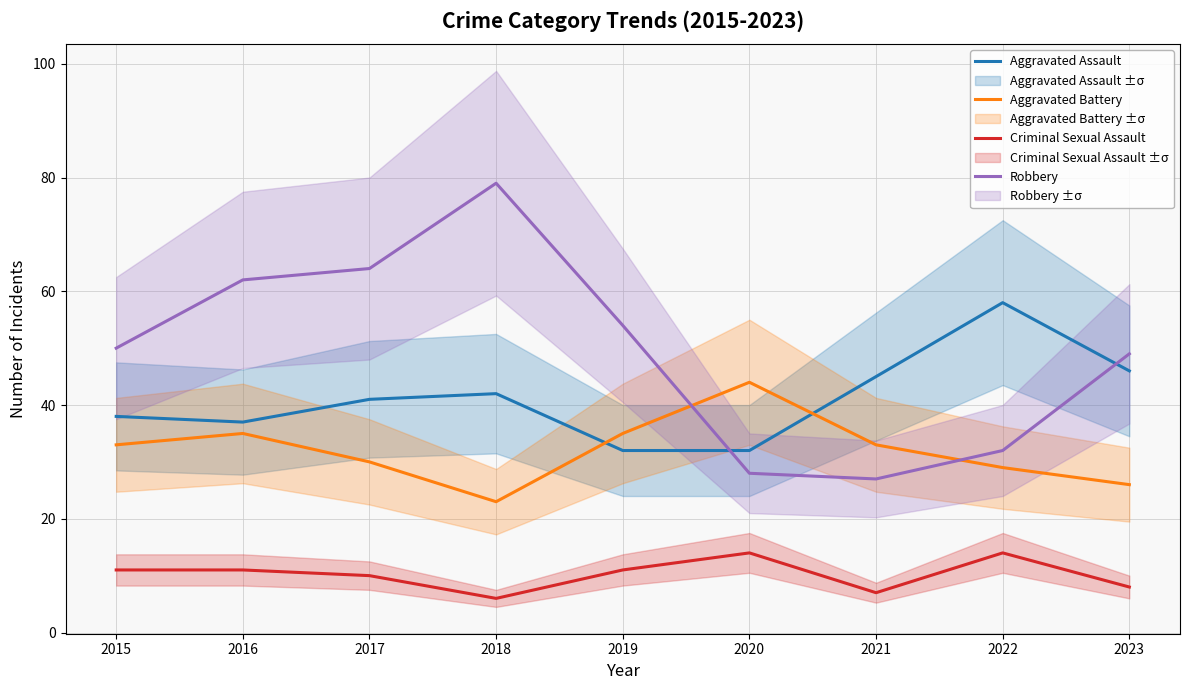

True or false: Robbery has a value of 95 at 2016.

False